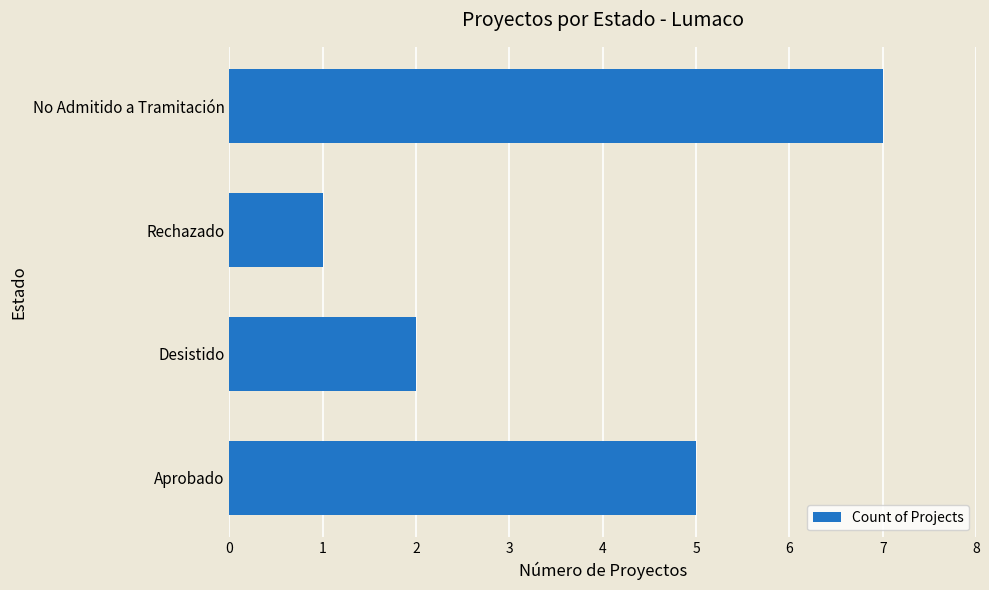

Reading bottom to top, transcribe all the data shown in this chart.

5	2	1	7